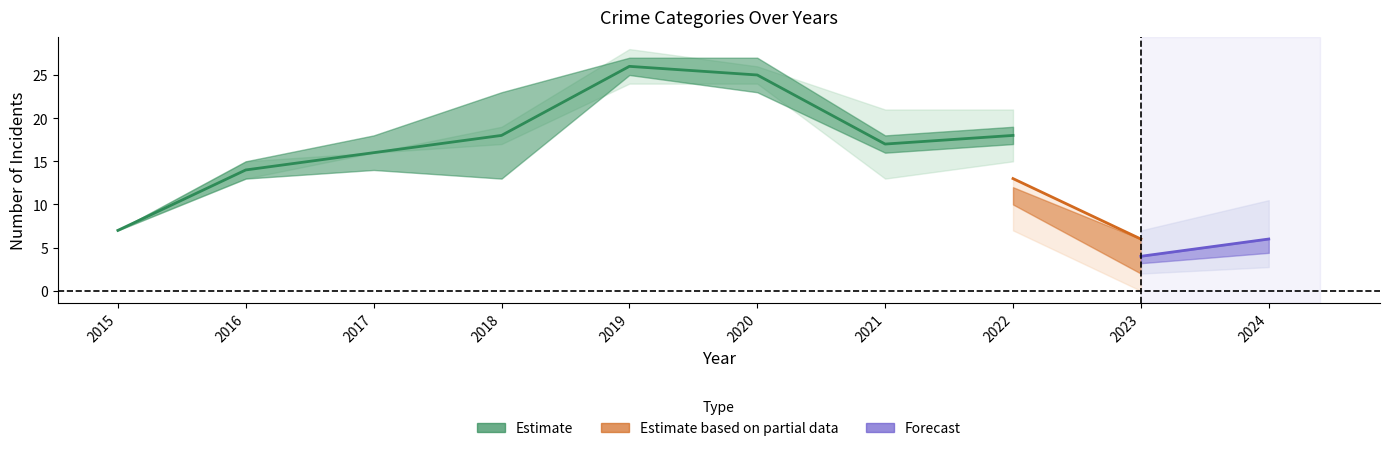

How many lines are shown in the chart?

4